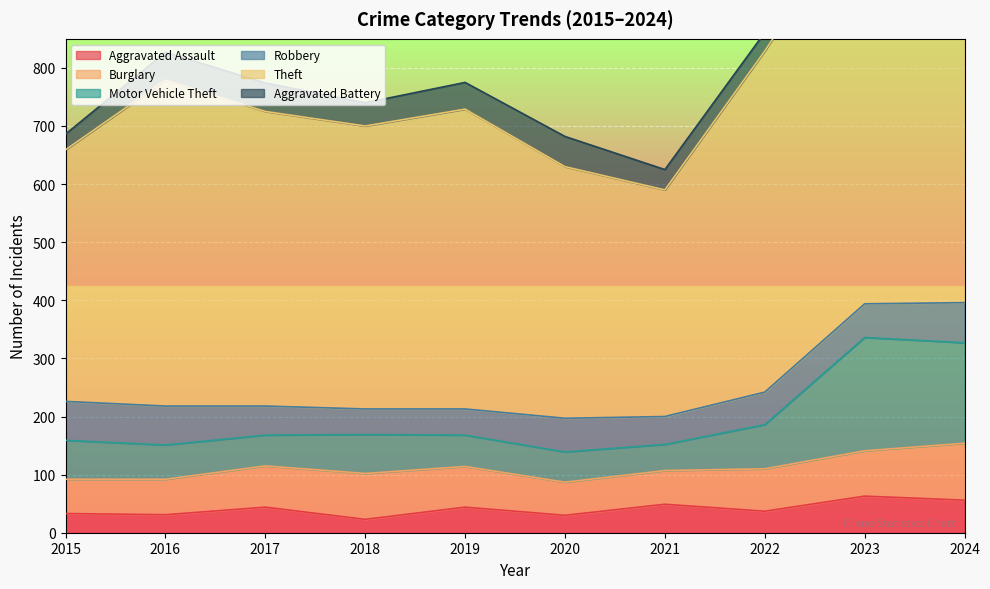

True or false: Aggravated Assault has a value of 44 at 2017.

True